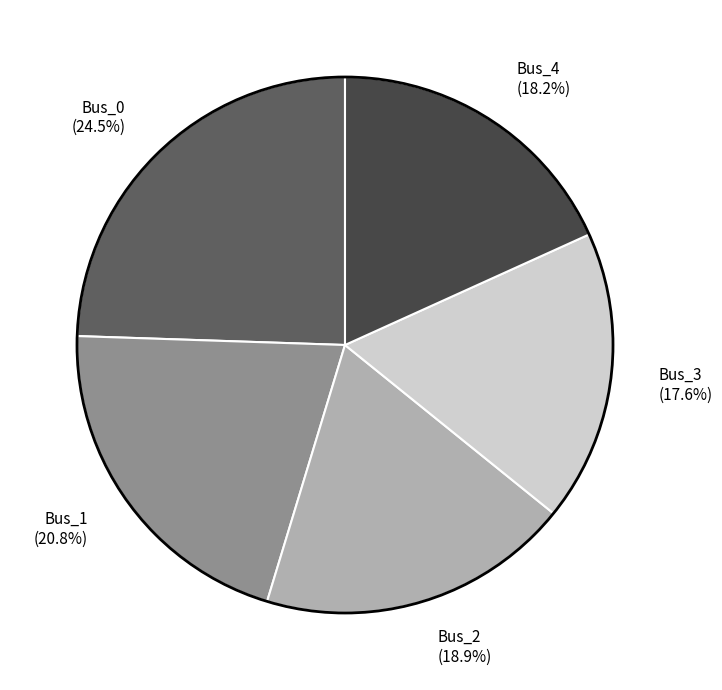

How many segments does this pie chart have?

5